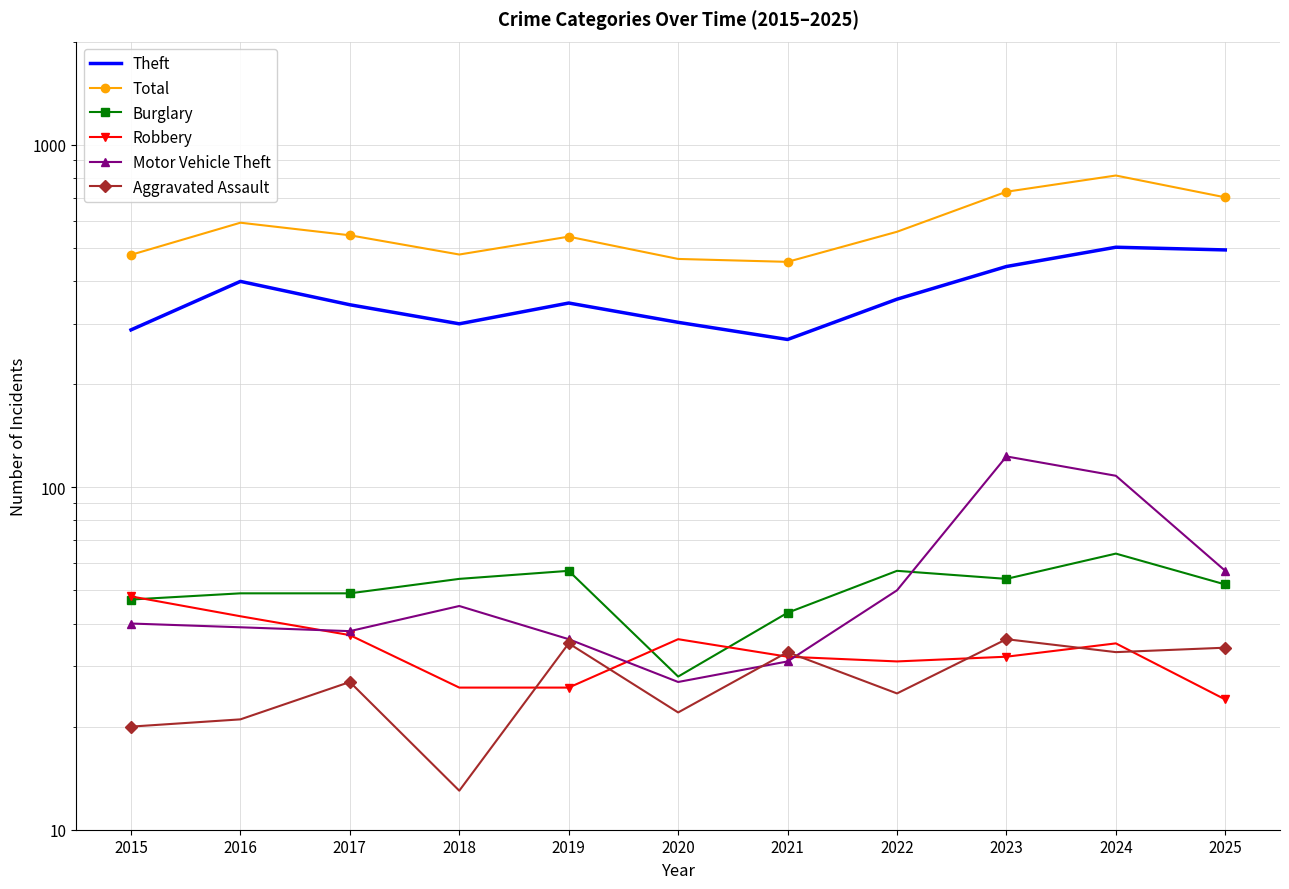

What are all the series names shown in the legend?

Theft, Total, Burglary, Robbery, Motor Vehicle Theft, Aggravated Assault